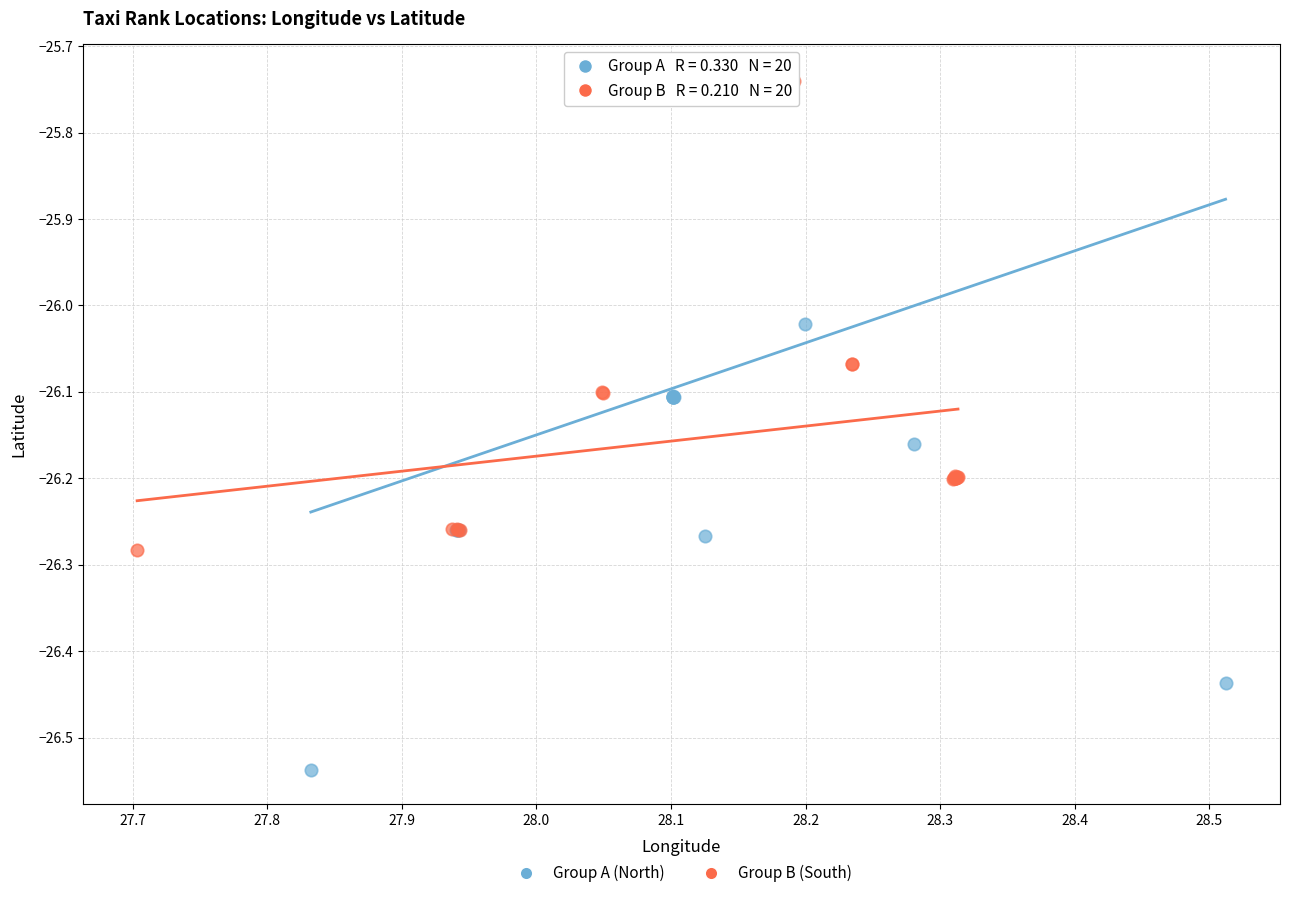

Which series contains the lowest Y value?

Group A (North)